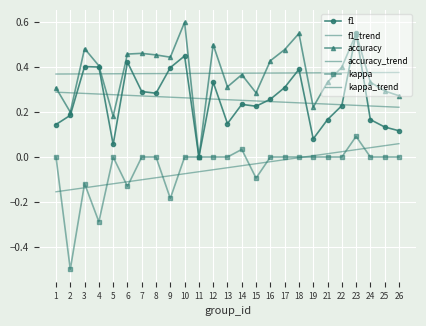

True or false: kappa_trend has more than 0 points higher than both neighbors.

False